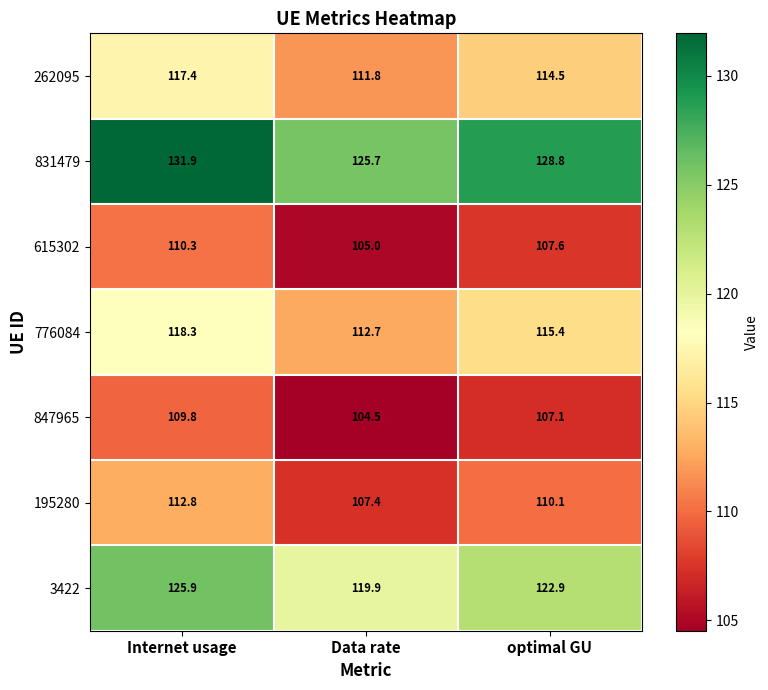

How many data points in 262095 are above 114?

2